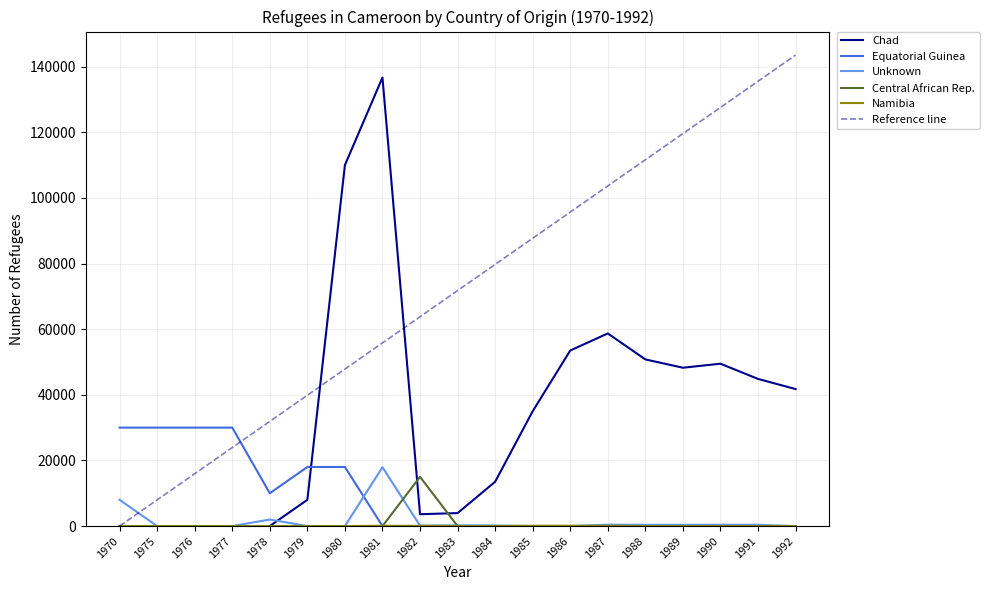

Rank the series by their maximum value, from highest to lowest.

Chad, Equatorial Guinea, Unknown, Central African Rep., Namibia